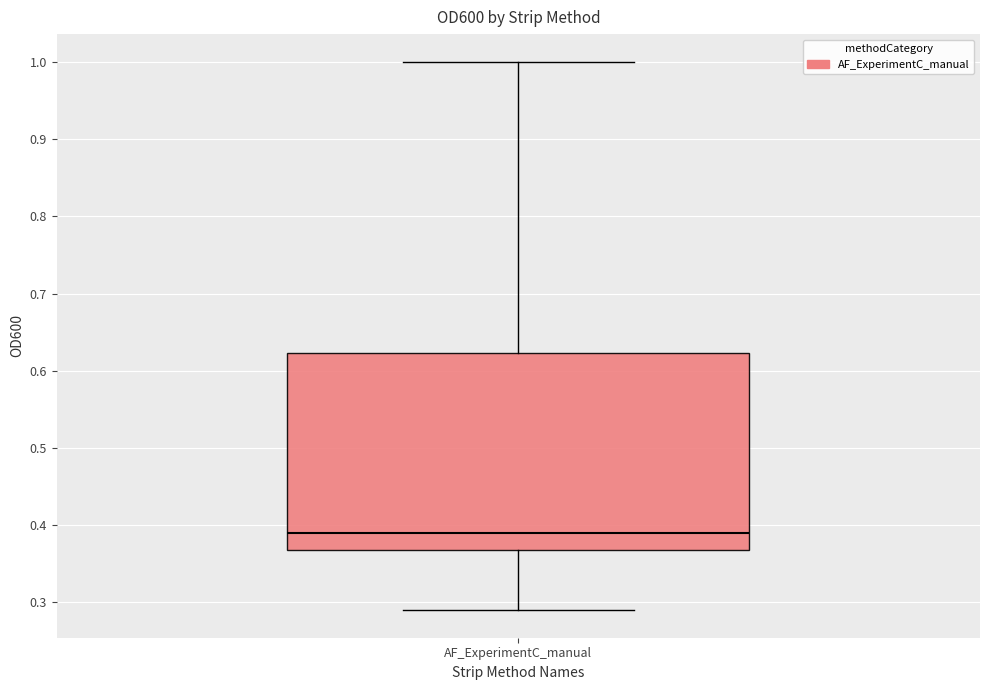

Transcribe this box plot: give where the median line is, the range the box spans, and where the two whiskers end, as read against the y-axis. The values are not printed on the chart, so give them approximately, as read against the axis.

median 0.39, box 0.37 to 0.62, whiskers 0.29 to 1.00